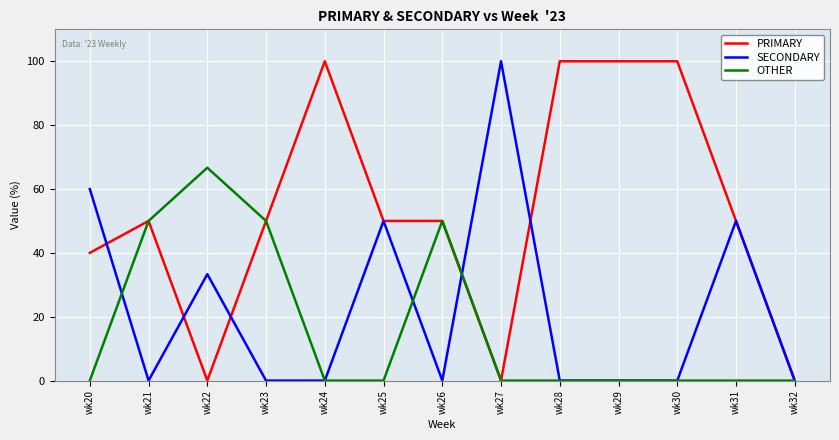

How many lines are shown in the chart?

3